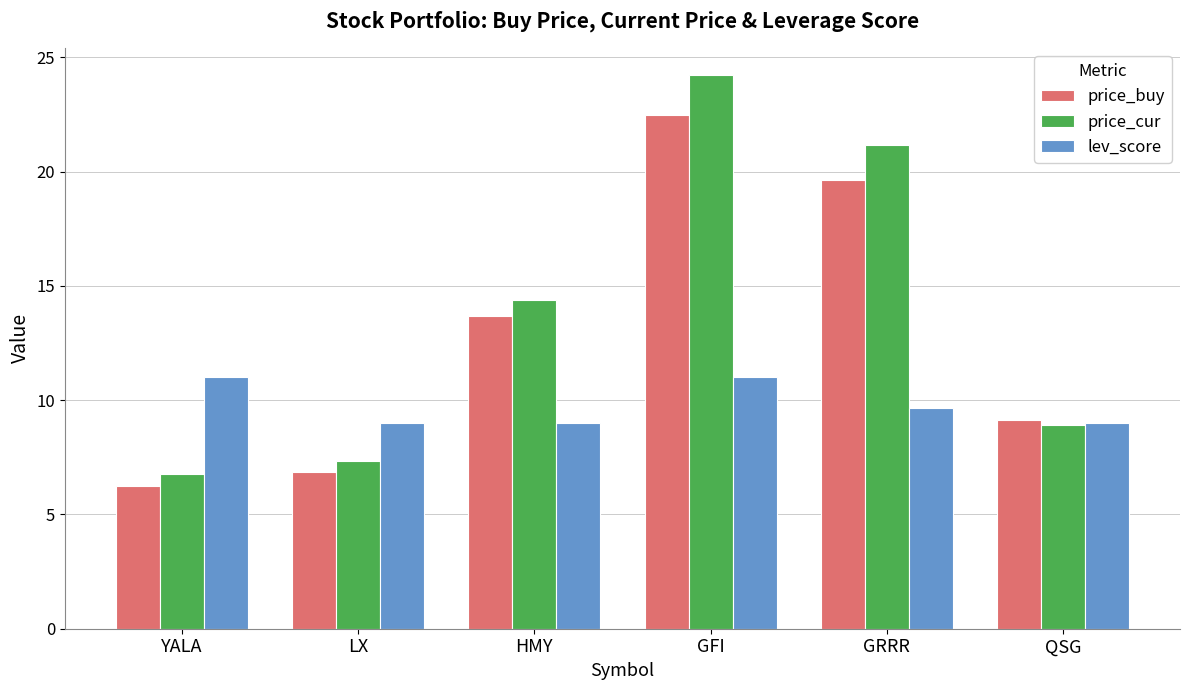

What is the average value of the price_buy series?

13.0